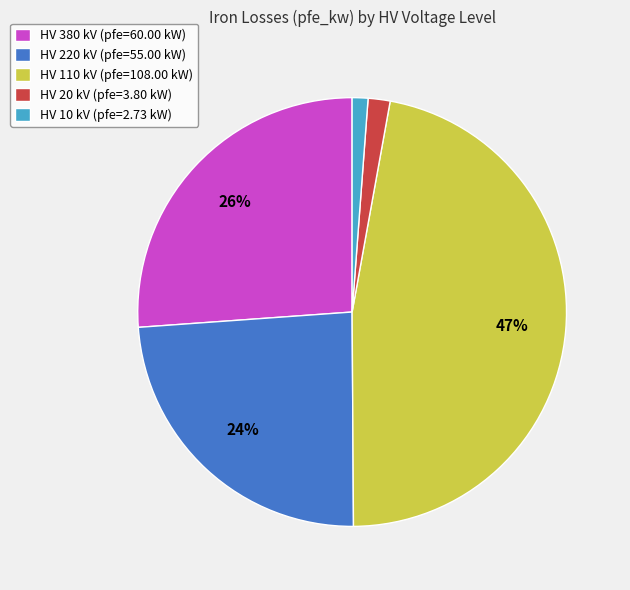

Is there any slice that represents more than half of the pie?

No